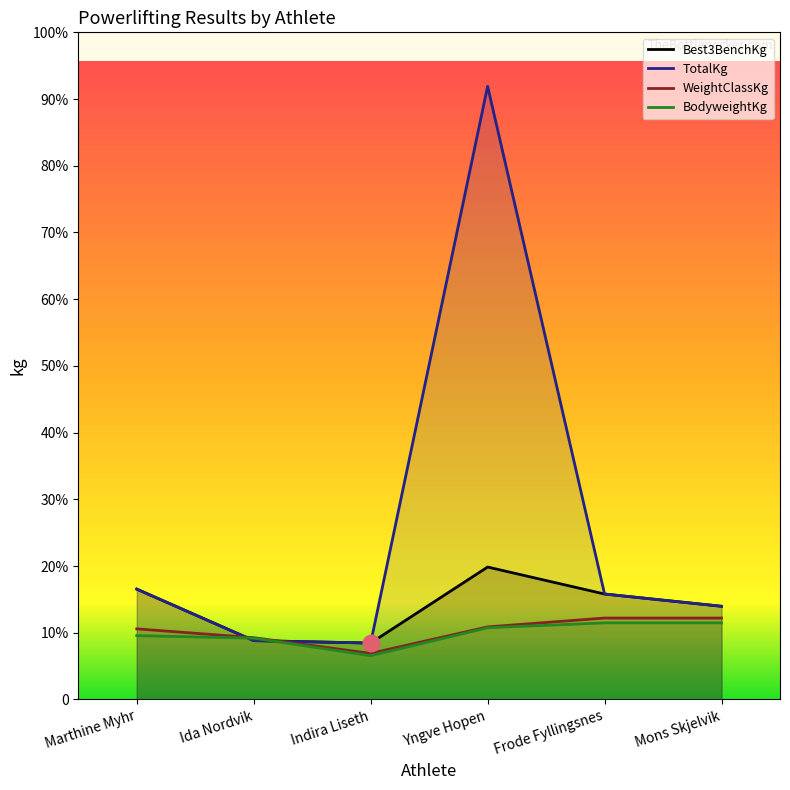

Reading left to right, extract all data points from this chart.

Best3BenchKg: 112.5	60.0	57.5	135.0	107.5	95.0
TotalKg: 112.5	60.0	57.5	625.0	107.5	95.0
WeightClassKg: 72.0	63.0	47.0	74.0	83.0	83.0
BodyweightKg: 65.1	62.5	44.6	73.1	78.1	78.1